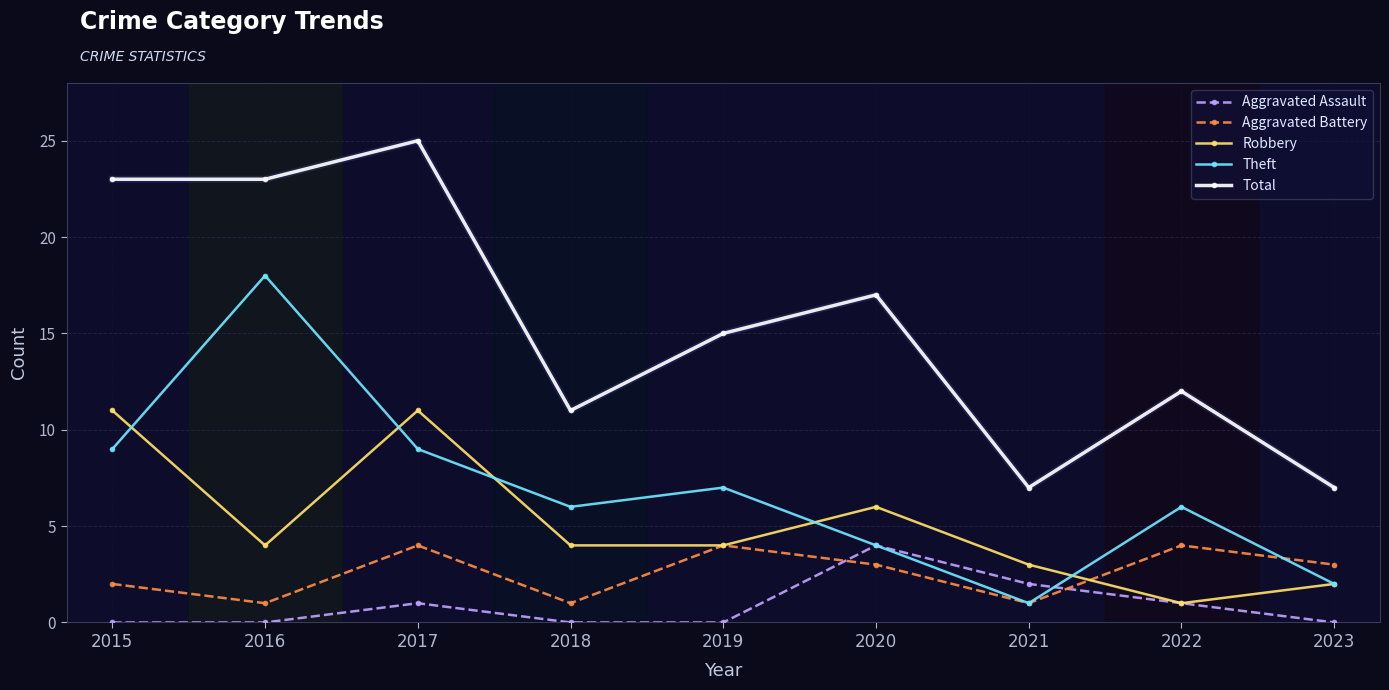

What is the difference between the maximum and minimum values in the Theft series?

17